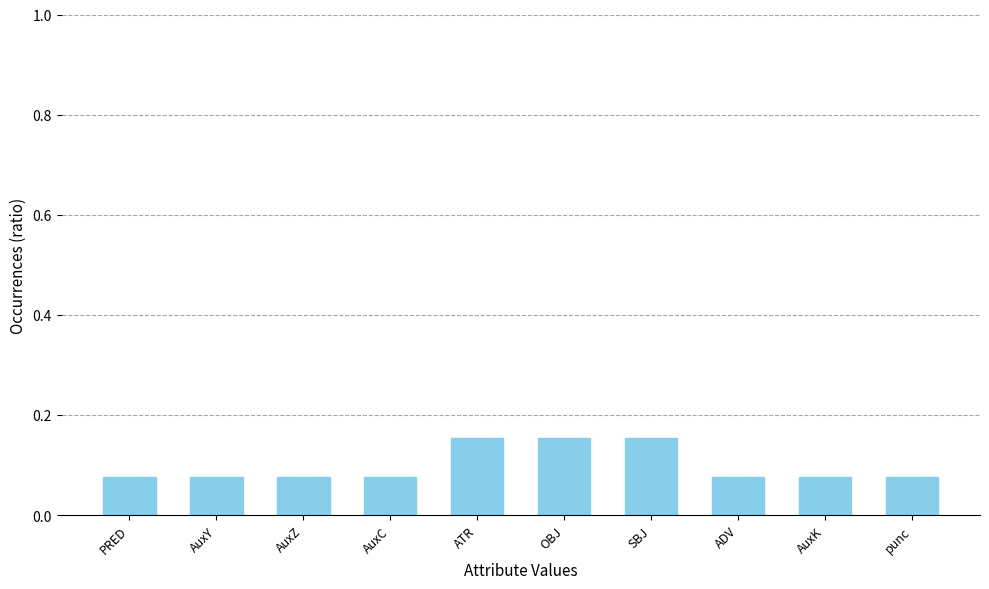

What position from the left is SBJ?

7